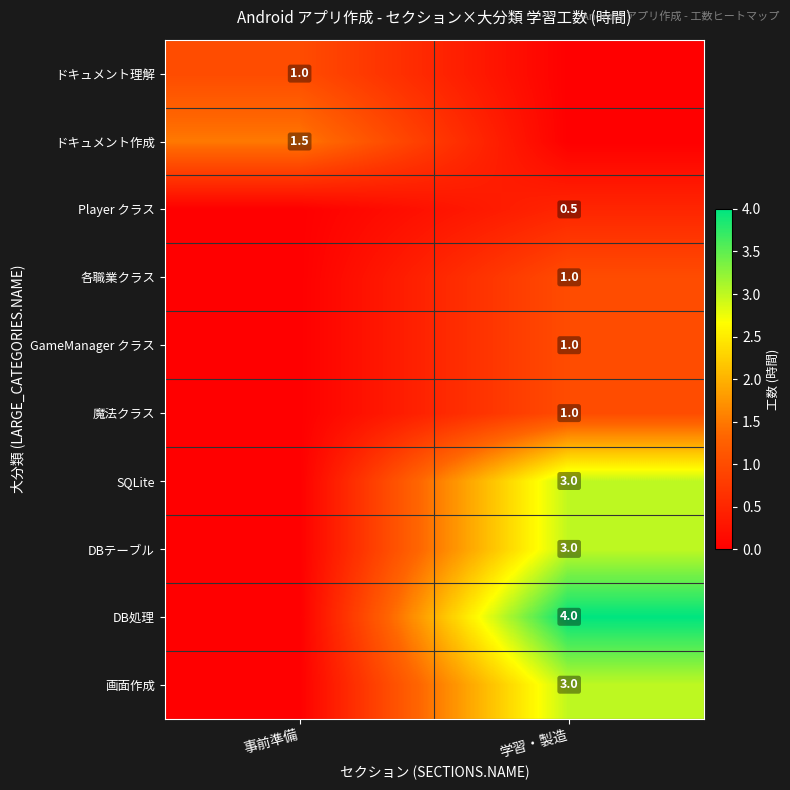

Is the value of ドキュメント理解 at 事前準備 greater than the value of 画面作成 at 学習・製造?

No